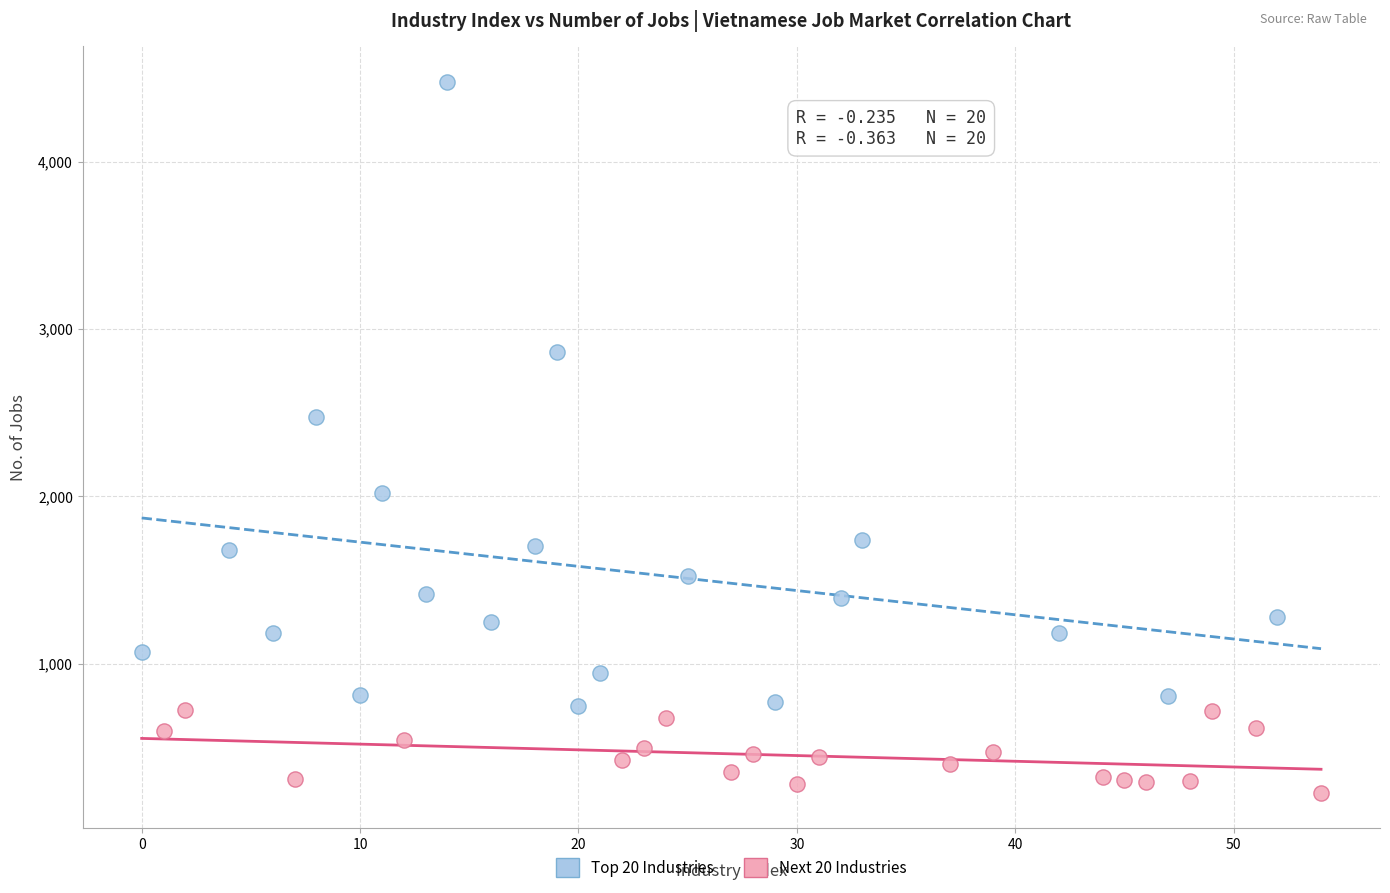

What are all the series names shown in the legend?

Top 20 Industries, Next 20 Industries